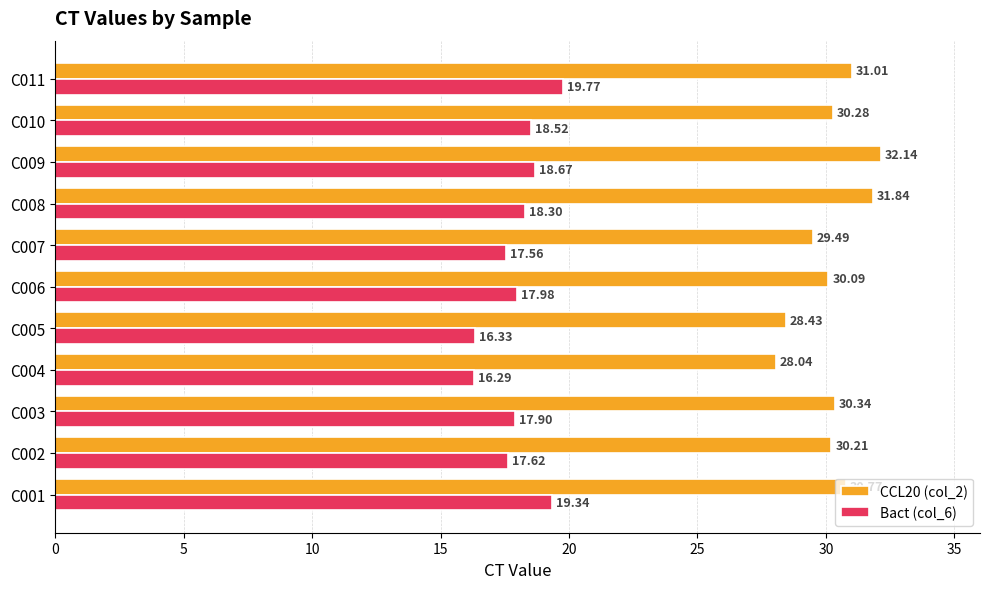

Which series has the largest total across all categories?

CCL20 (col_2)